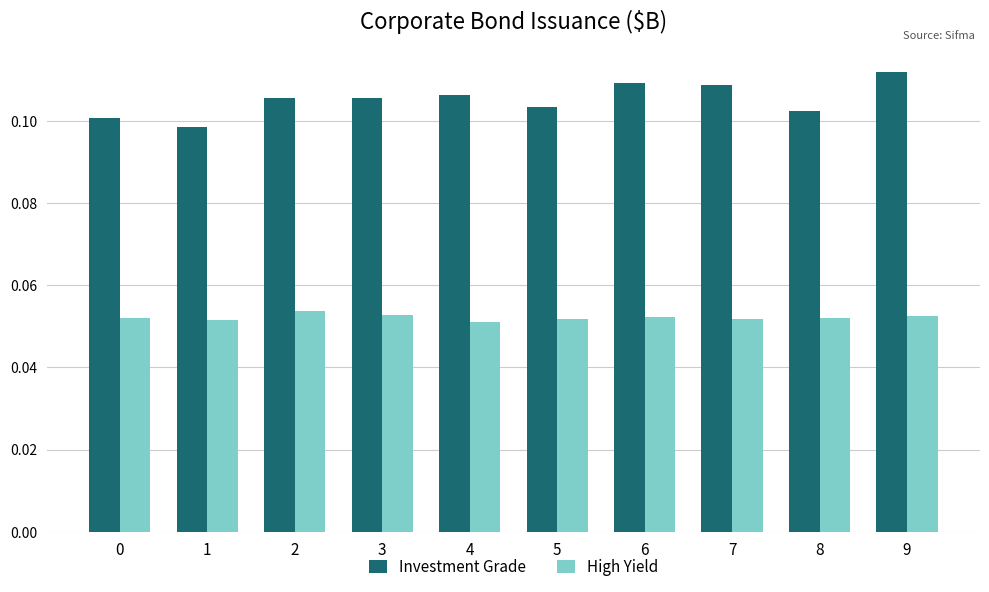

The value of Investment Grade at 9 is 0.1. True or false?

True